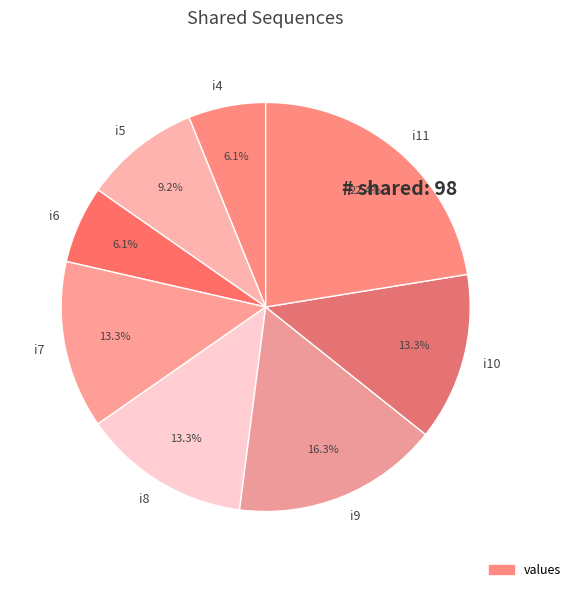

To the nearest percent, what percentage of the pie is i5?

9%